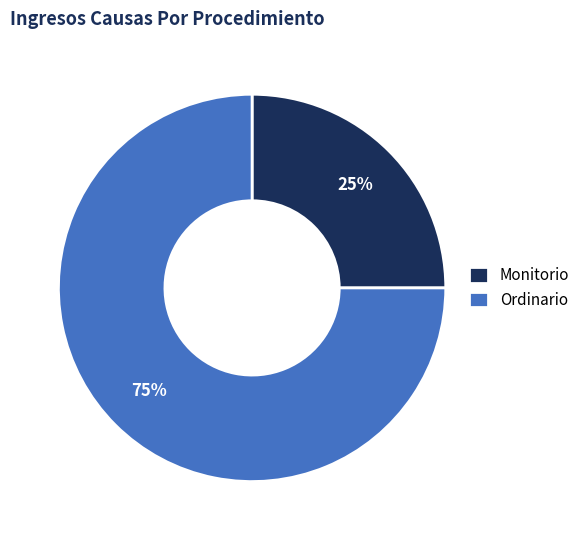

To the nearest percent, what is the difference between the largest and smallest slice percentages?

50%